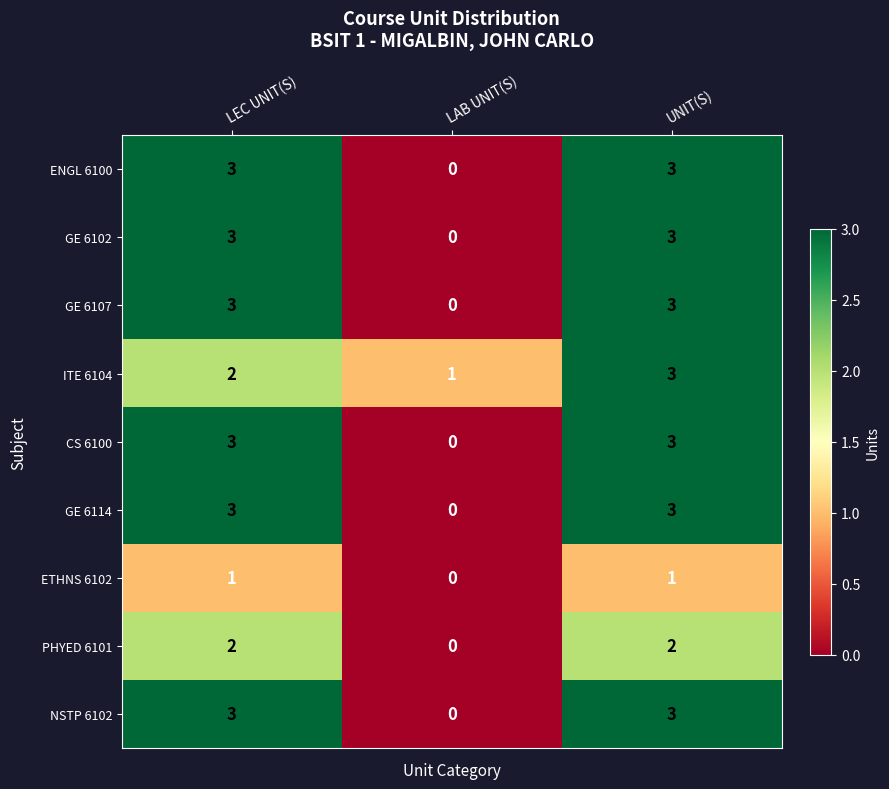

What is the sum of all ITE 6104 values?

6